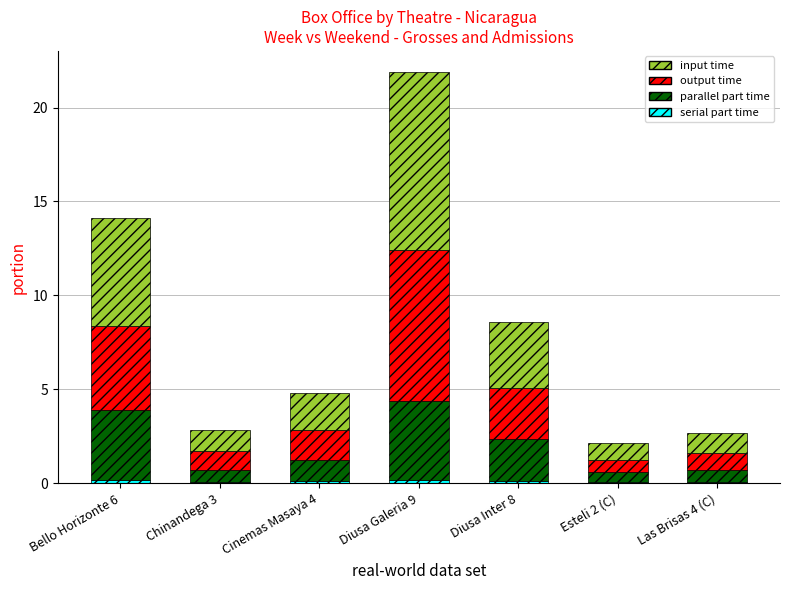

Between Cinemas Masaya 4 and Bello Horizonte 6, which is larger?

Bello Horizonte 6